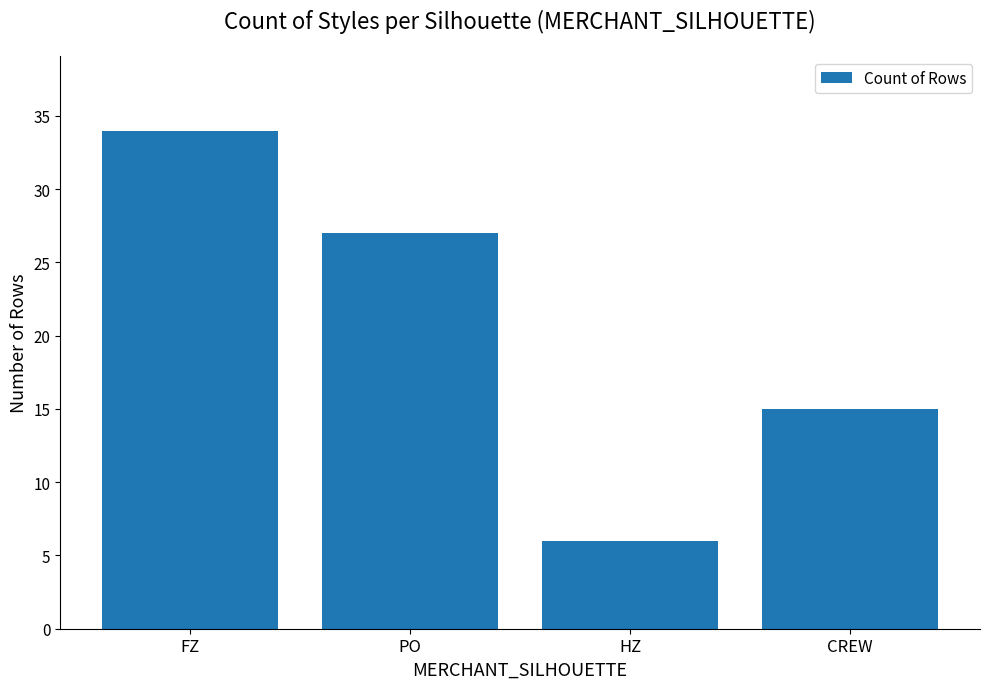

Reading left to right, transcribe all the data shown in this chart.

34	27	6	15